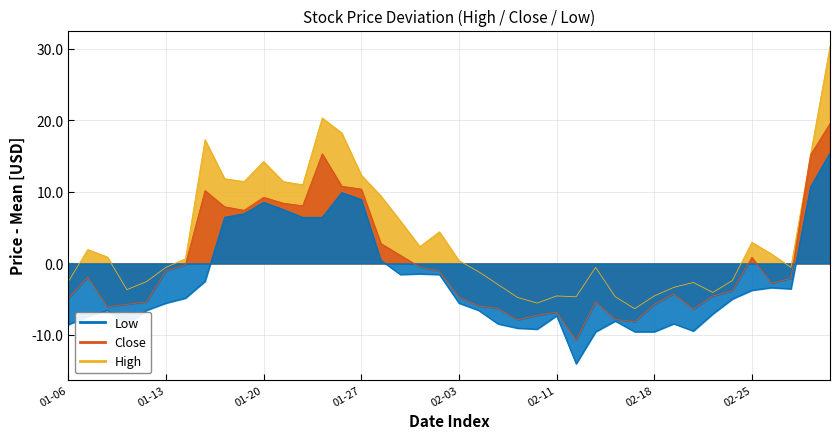

Is the value of Close at 2025-01-15 greater than the value of Low at 2025-01-29?

Yes